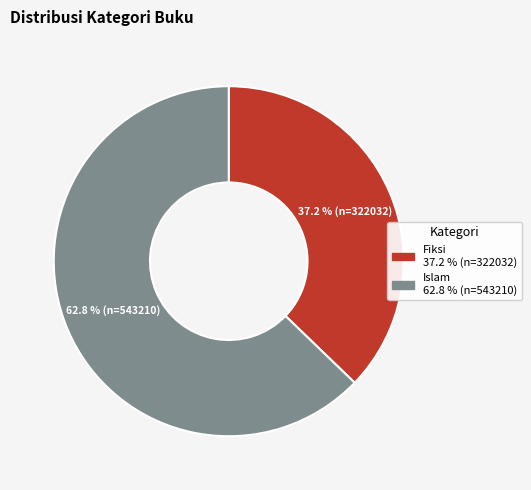

What is the ratio of the value at Islam to the value at Fiksi?

1.7